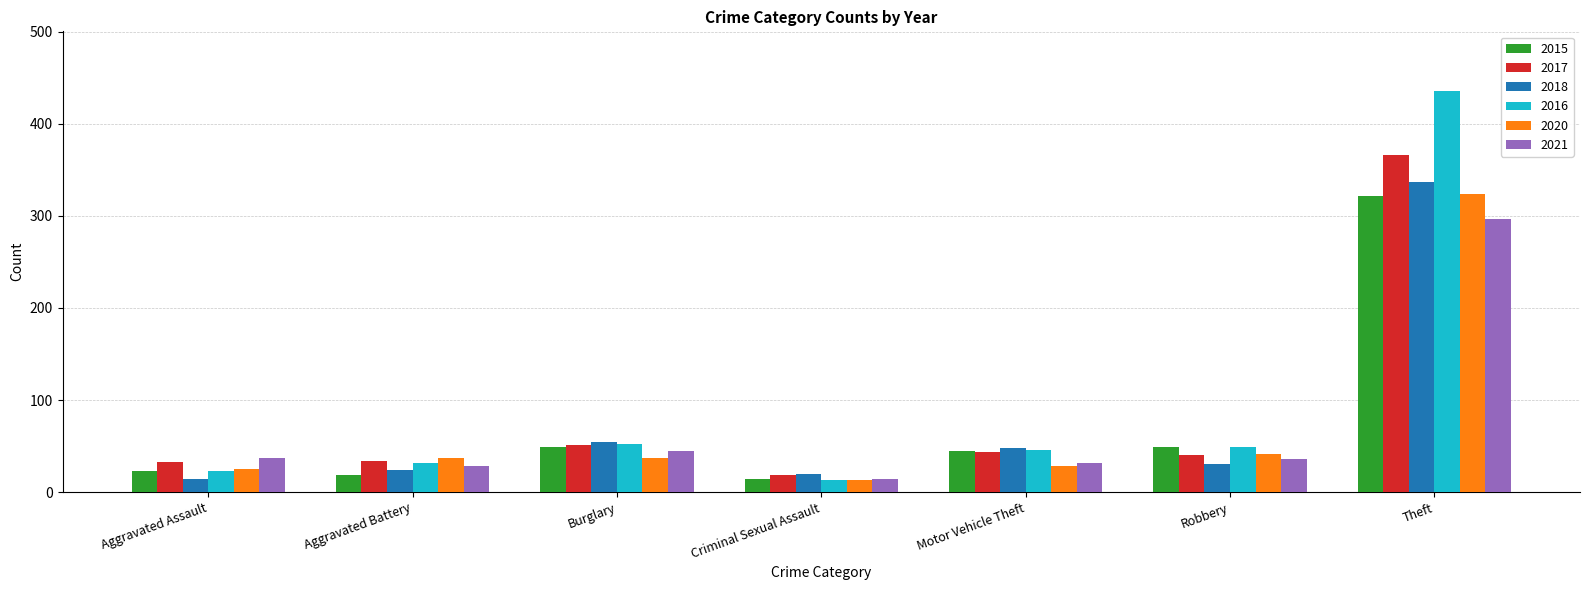

What is the label of the 7th bar from the left?

Theft